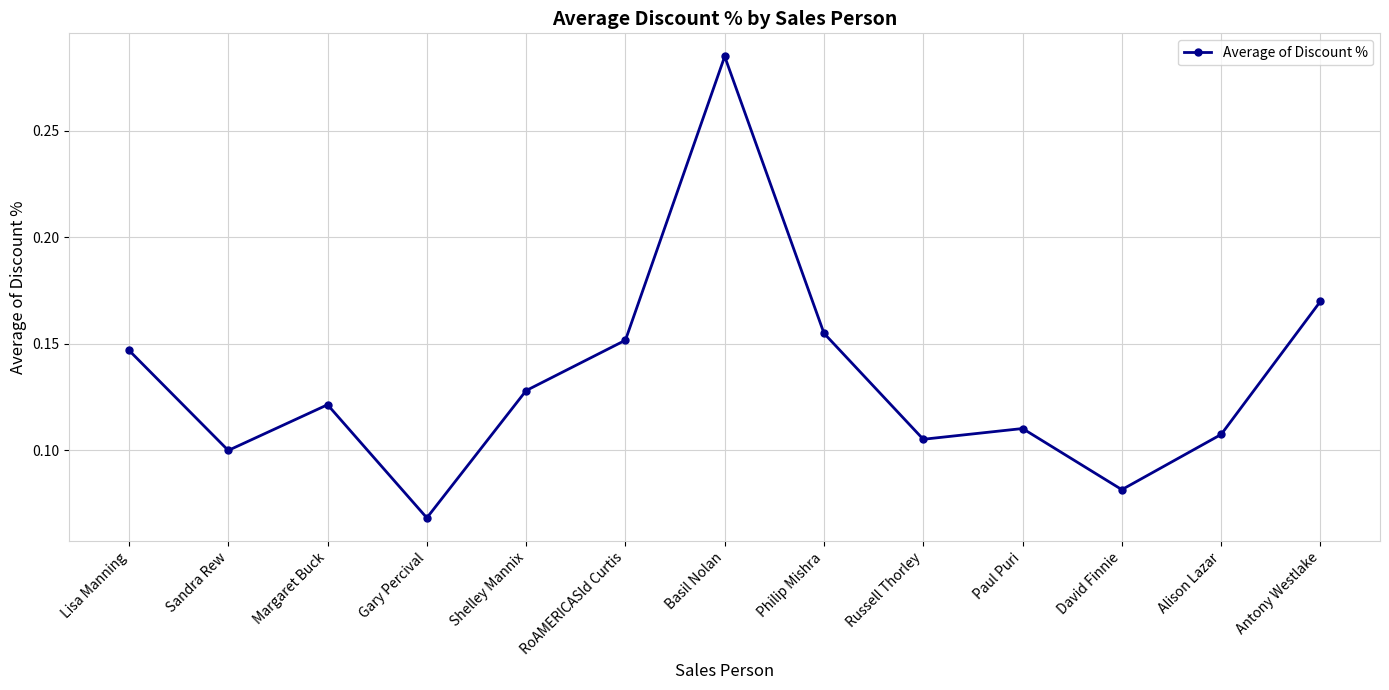

List the labels in order of value, smallest first.

Gary Percival, David Finnie, Sandra Rew, Russell Thorley, Alison Lazar, Paul Puri, Margaret Buck, Shelley Mannix, Lisa Manning, RoAMERICASld Curtis, Philip Mishra, Antony Westlake, Basil Nolan